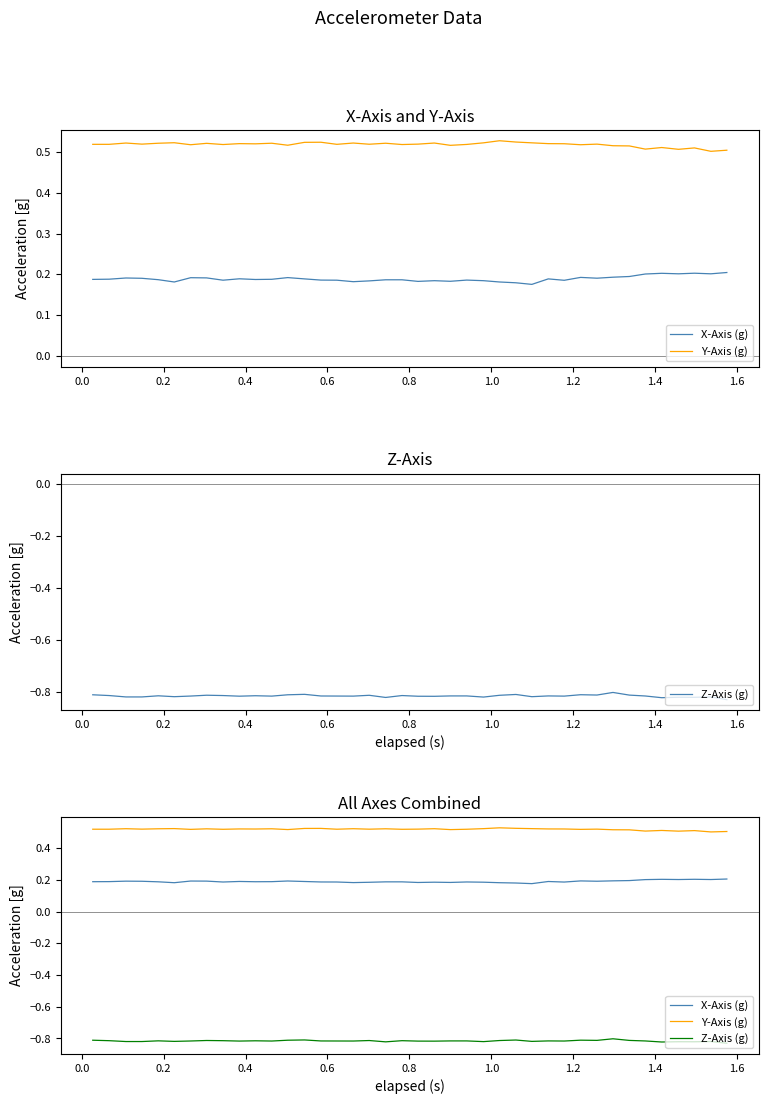

List the series in order of their overall mean, lowest first.

Z-Axis (g), X-Axis (g), Y-Axis (g)